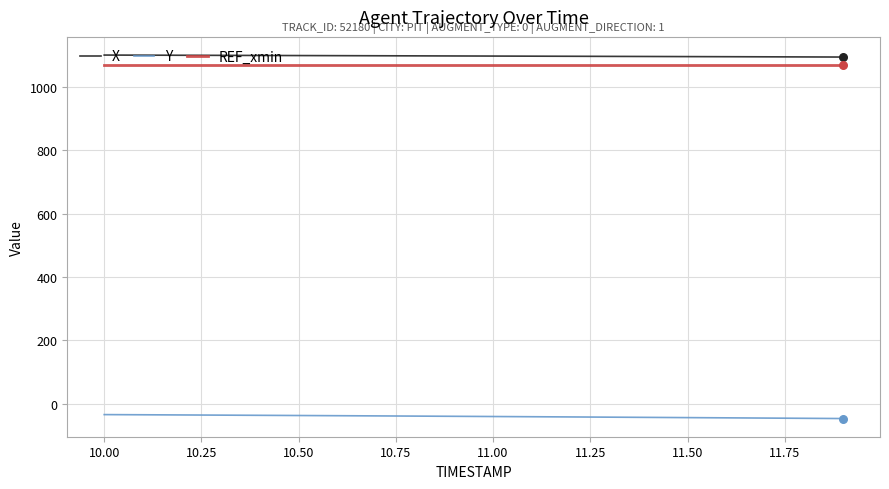

Which series has the largest total across all categories?

X